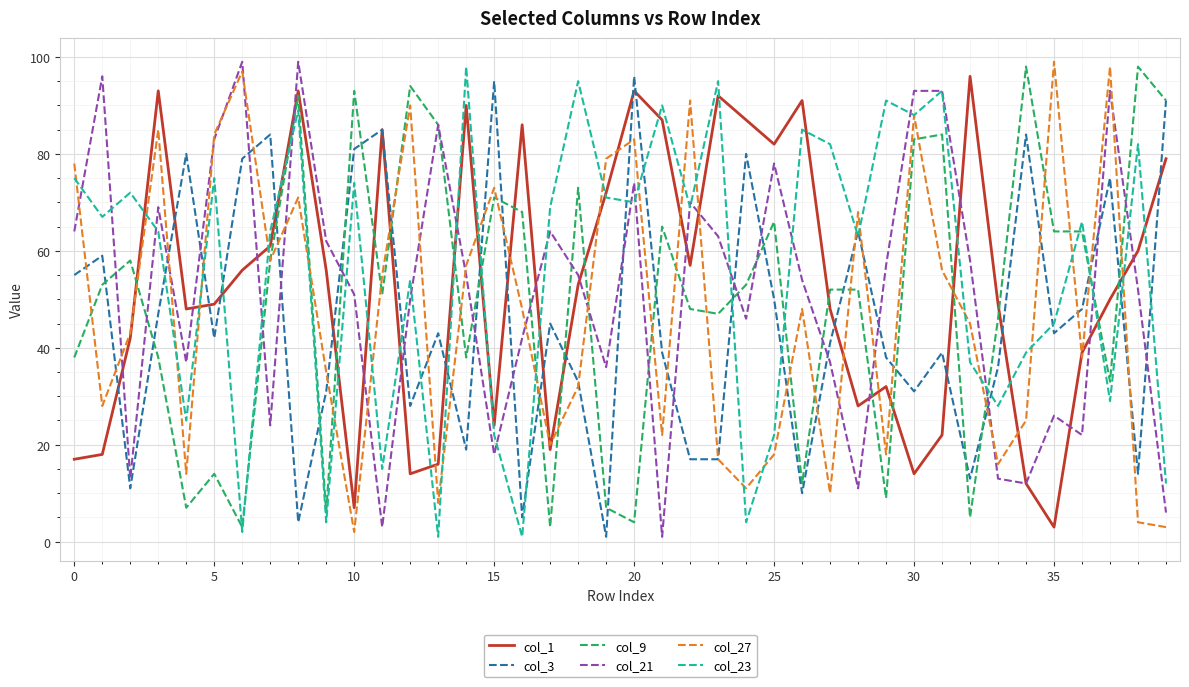

What is the greatest value displayed?

99